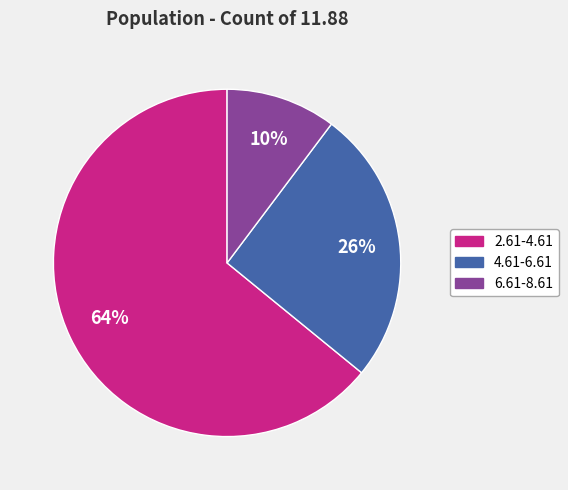

Which has a higher value, 2.61-4.61 or 4.61-6.61?

2.61-4.61